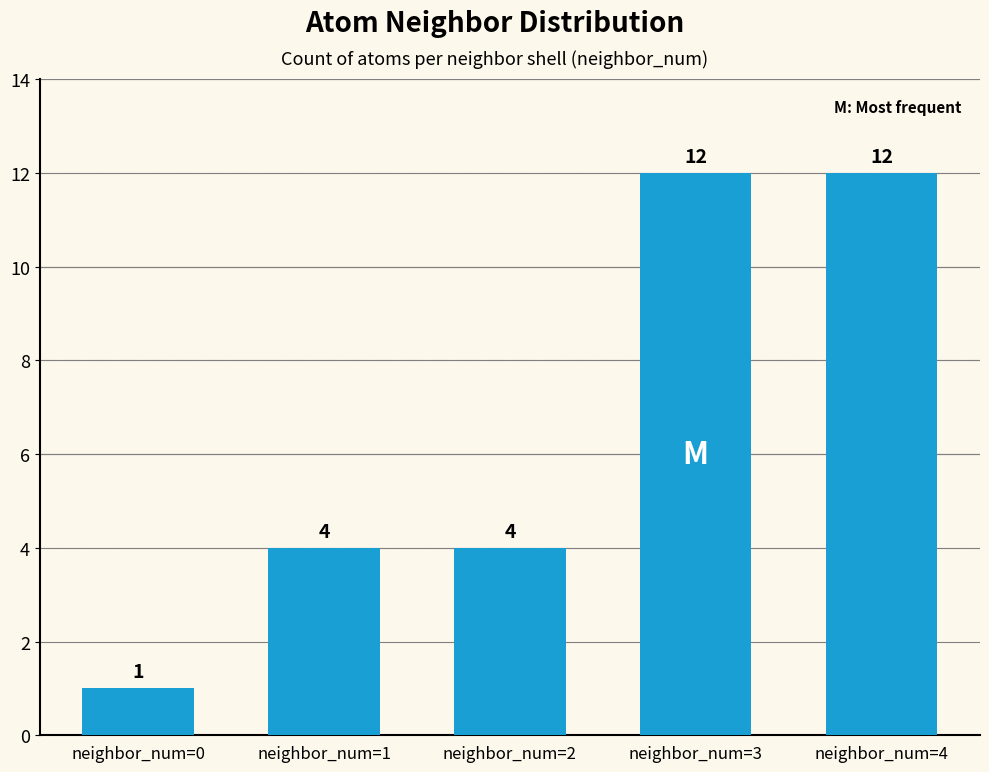

What is the greatest value displayed?

12